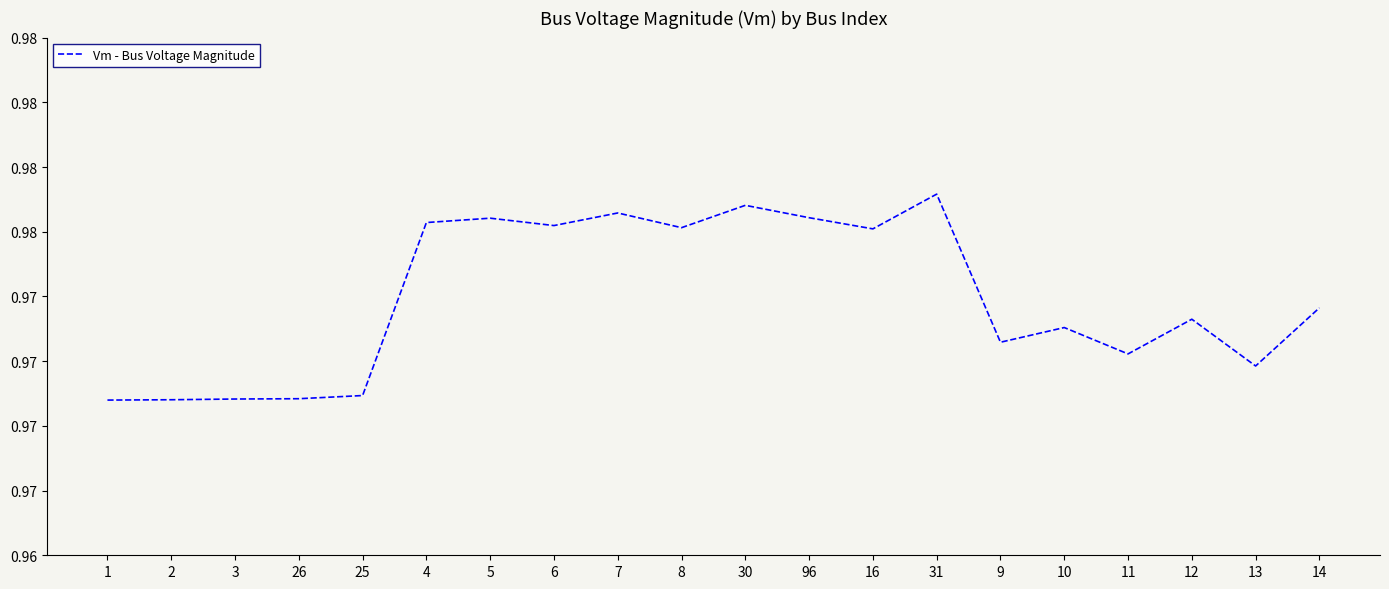

What is the average value?

1.0